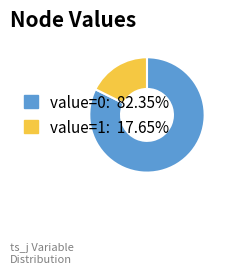

Rank the categories by value from lowest to highest.

value=1, value=0